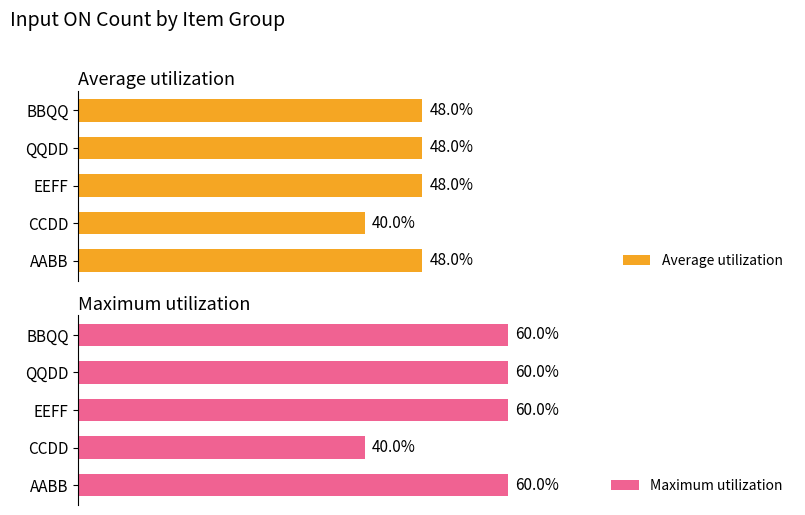

At how many categories does at least one series exceed 2?

4